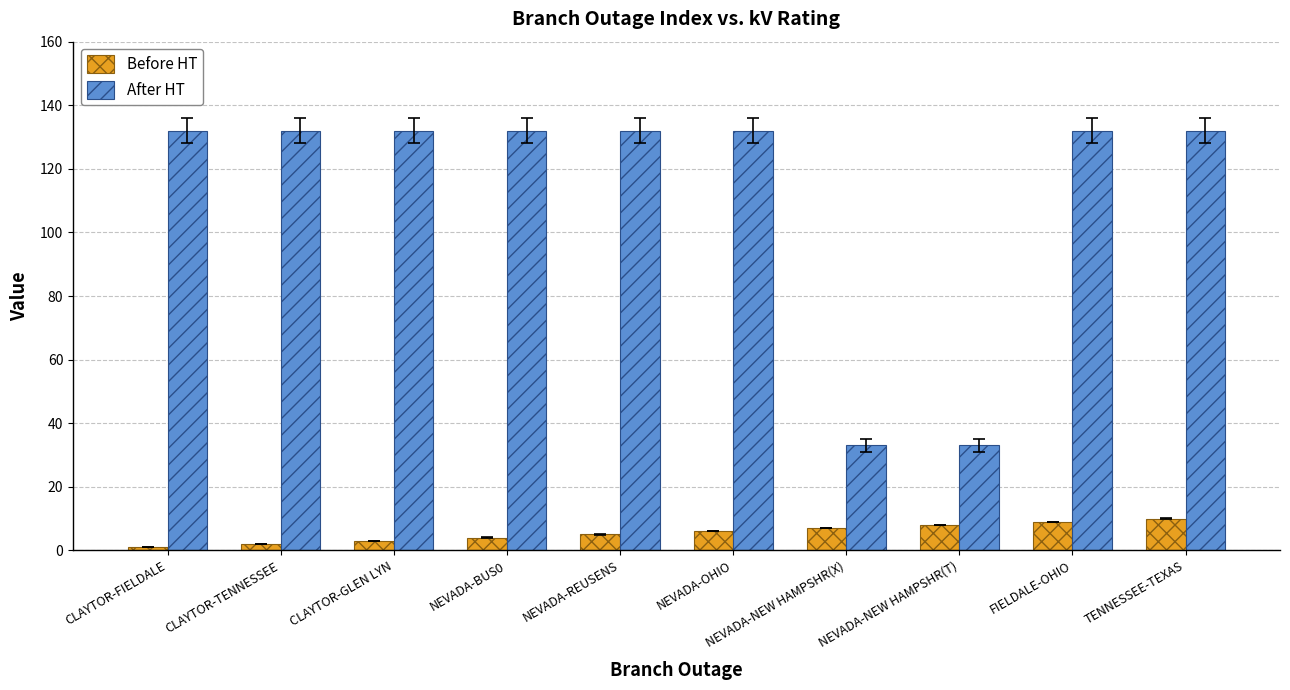

How many data points in Before HT are less than 6?

5